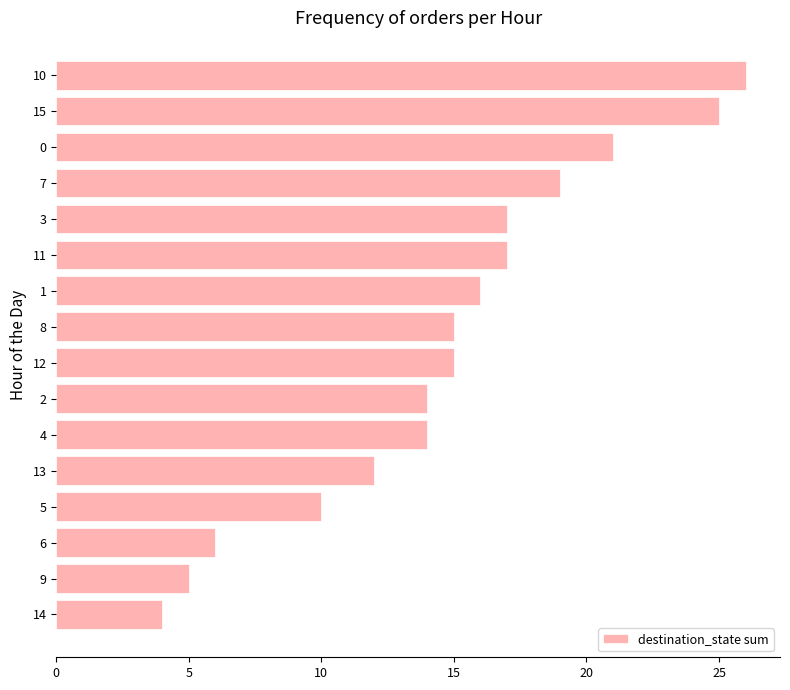

What is the change in value from 13 to 8?

+3